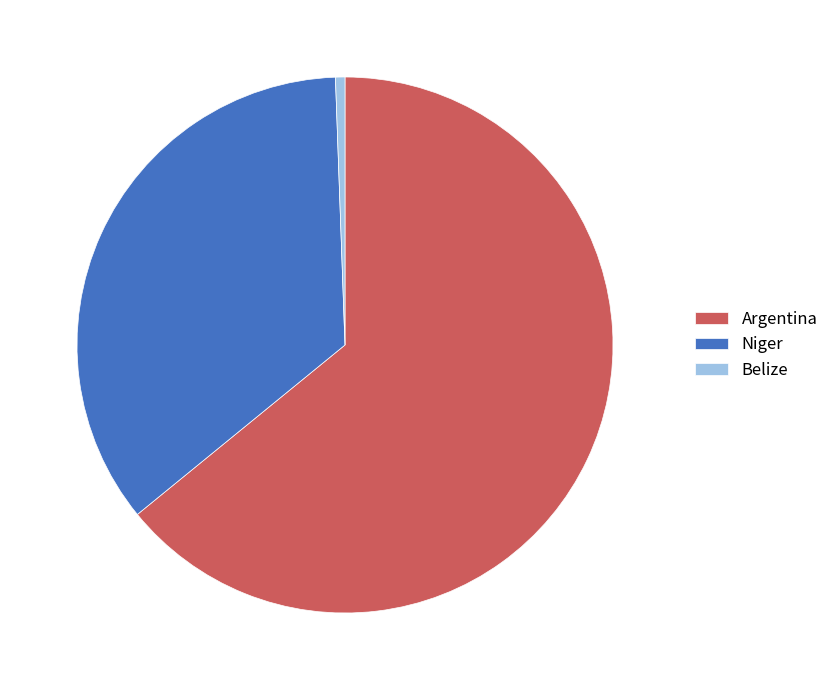

Does Belize represent more than half of the total?

No